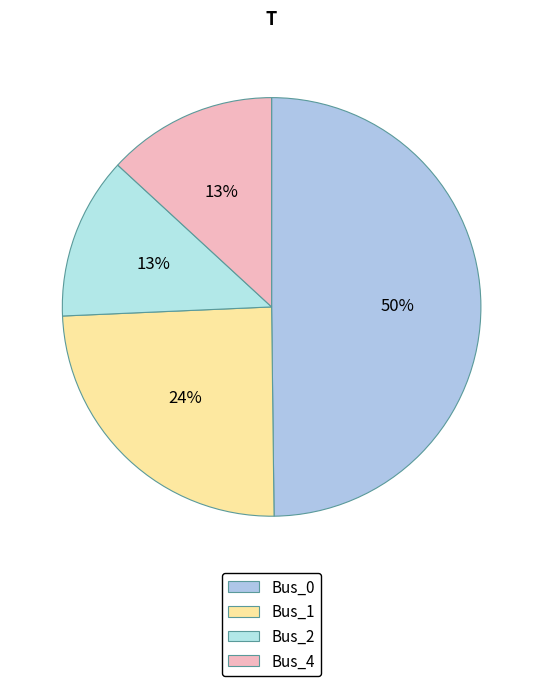

Which category has the biggest portion of the pie?

Bus_0